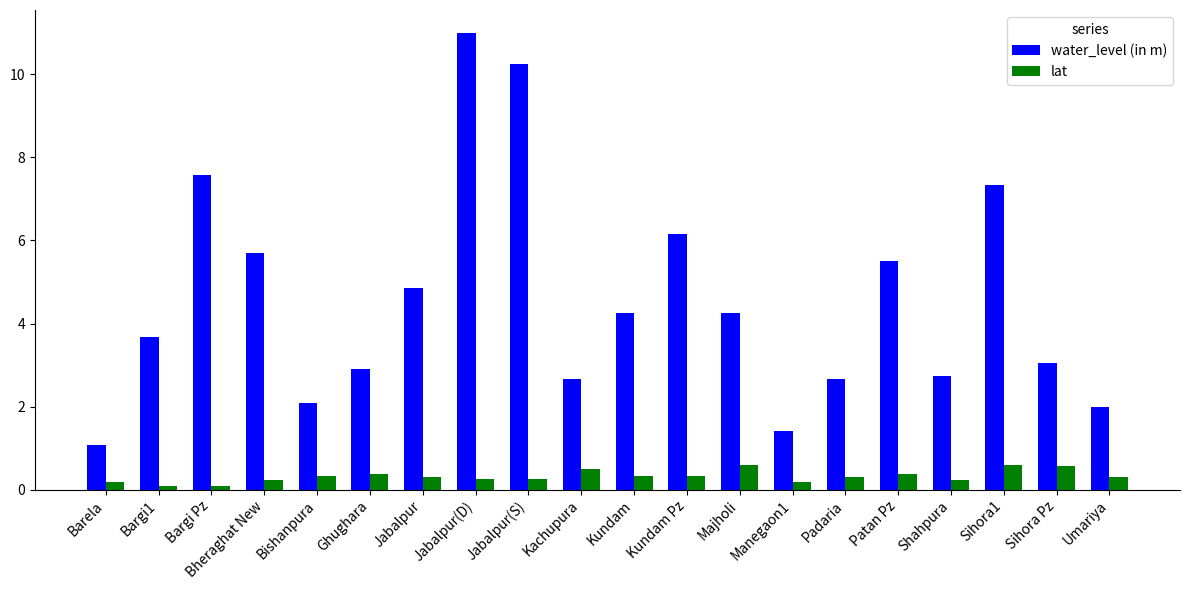

How many data points in water_level (in m) are above 4?

10